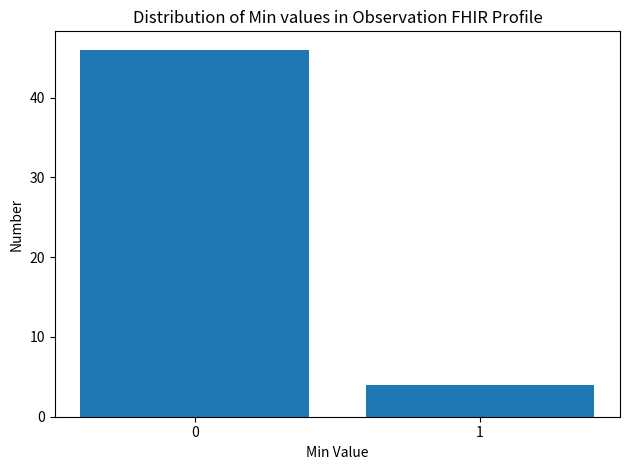

Reading right to left, list all the values displayed in this chart.

1=4	0=46